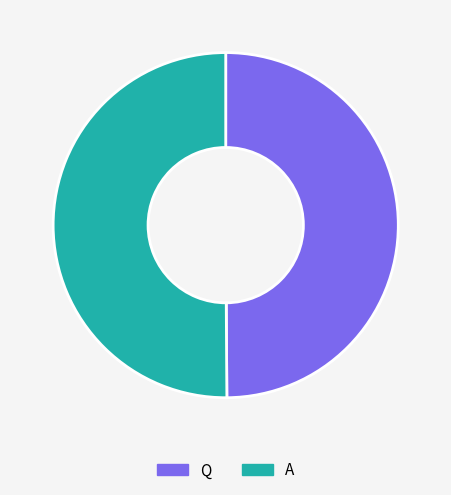

Is it true that Q is 39% of the pie?

False